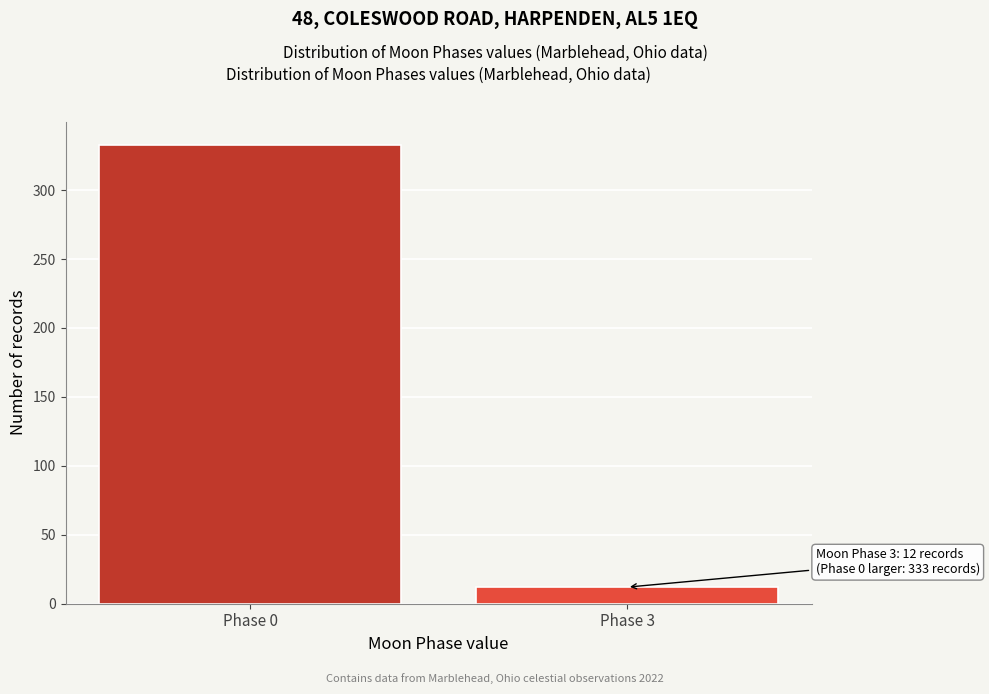

Reading right to left, list all the values displayed in this chart.

Phase 3=12	Phase 0=333